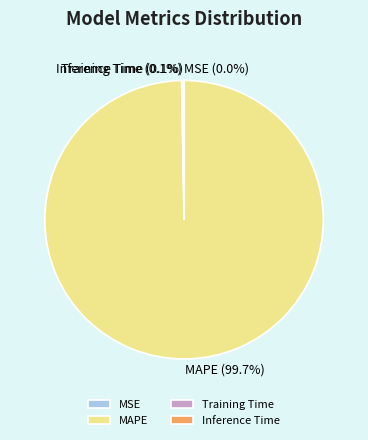

Does MAPE account for over 50% of the chart?

Yes